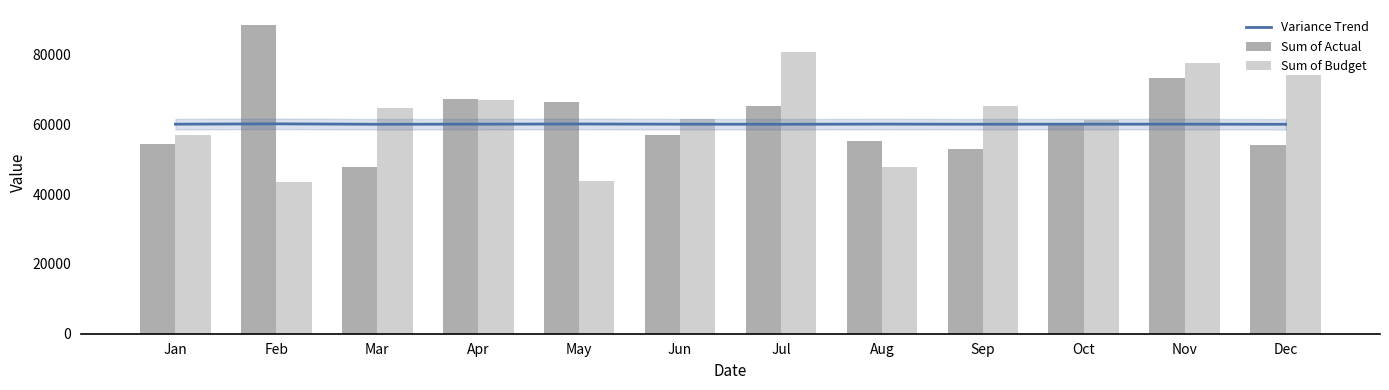

At which category is the sum across all series the highest?

Nov